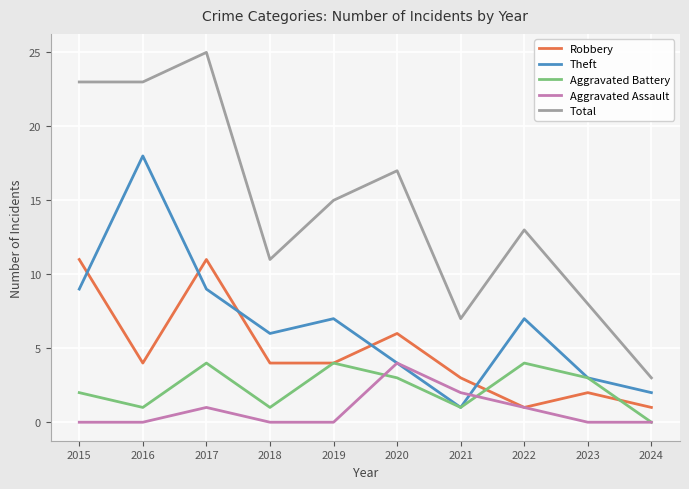

Which series changed the most between 2017 and 2023?

Total